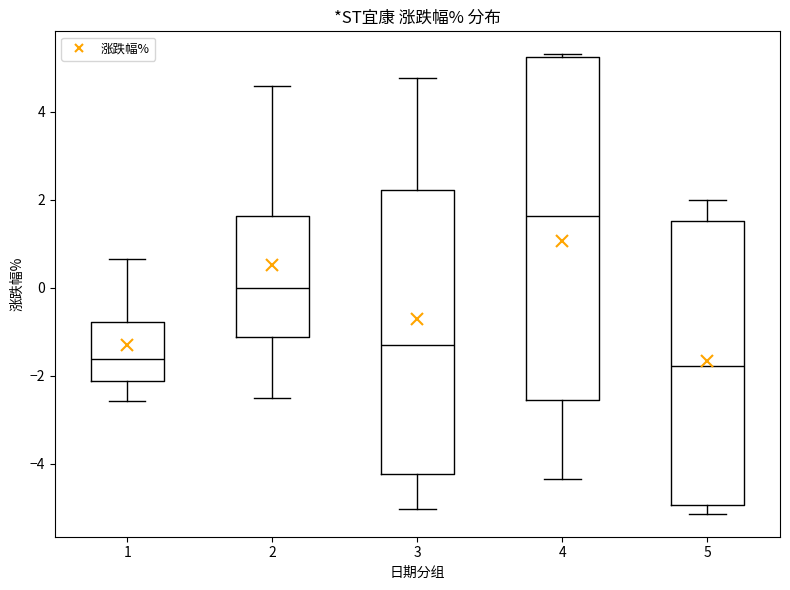

Where does the upper whisker of the box at x = 2 end on the y-axis? The values are not printed on the chart, so give them approximately, as read against the axis.

4.6